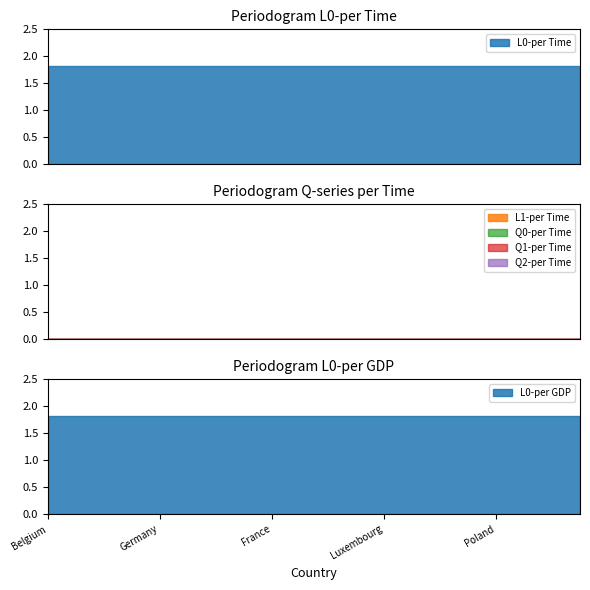

Rank the series by their maximum value, from highest to lowest.

L0-per Time, L0-per GDP, L1-per Time, Q0-per Time, Q1-per Time, Q2-per Time